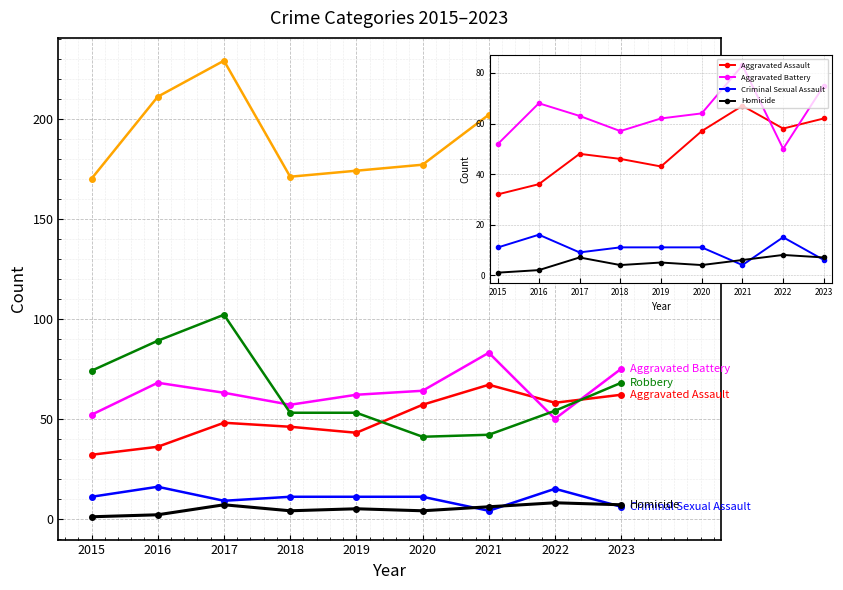

At which label does Aggravated Assault reach its minimum?

2015